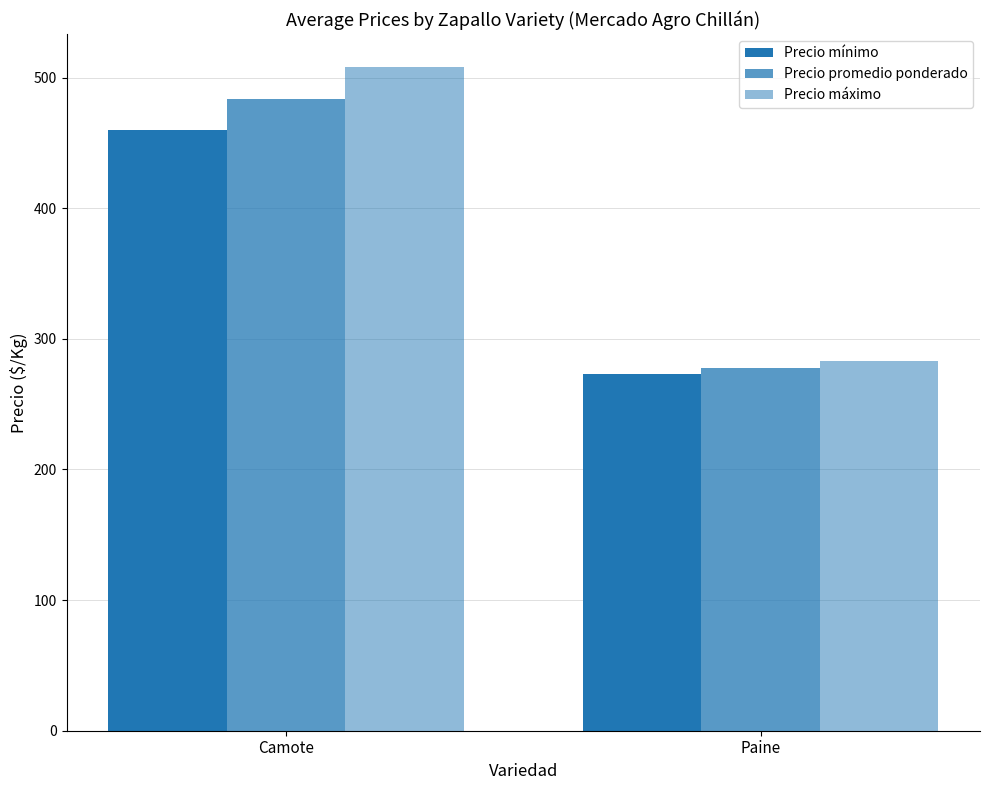

Are the bars horizontal?

No